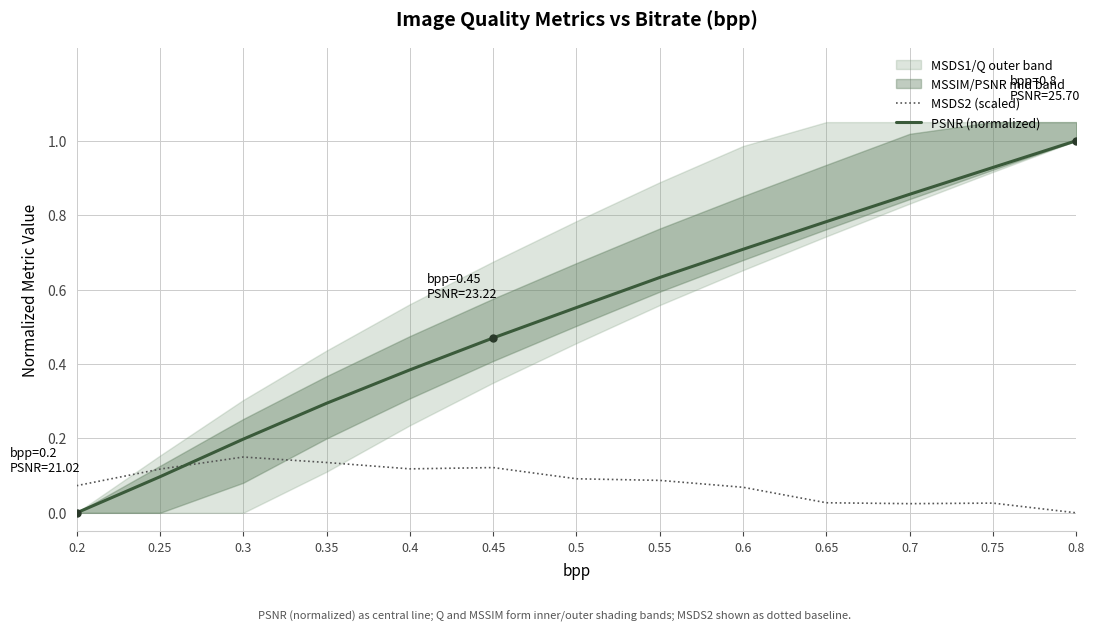

What is the average value of the PSNR (normalized) series?

0.5